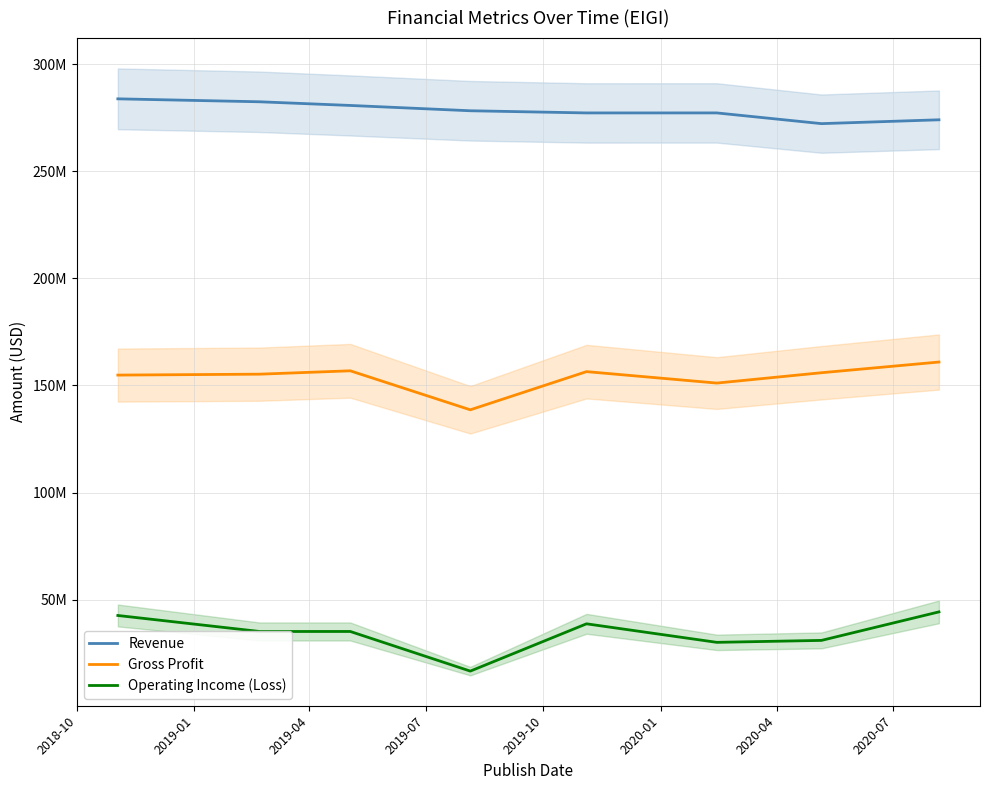

Reading left to right, list all the values displayed in this chart.

Revenue: 283770000	282395000	280683000	278204000	277193000	277198000	272194000	273987000
Gross Profit: 154825000	155255000	156829000	138617000	156438000	151098000	155930000	160922000
Operating Income (Loss): 42618000	35151000	35154000	16655000	38729000	30081000	30989000	44300000